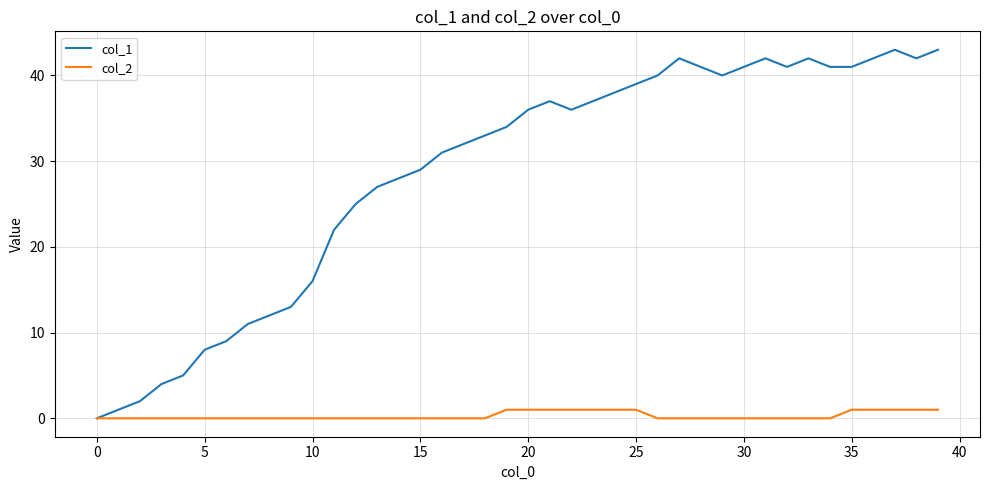

List the series in order of their peak value, lowest first.

col_2, col_1